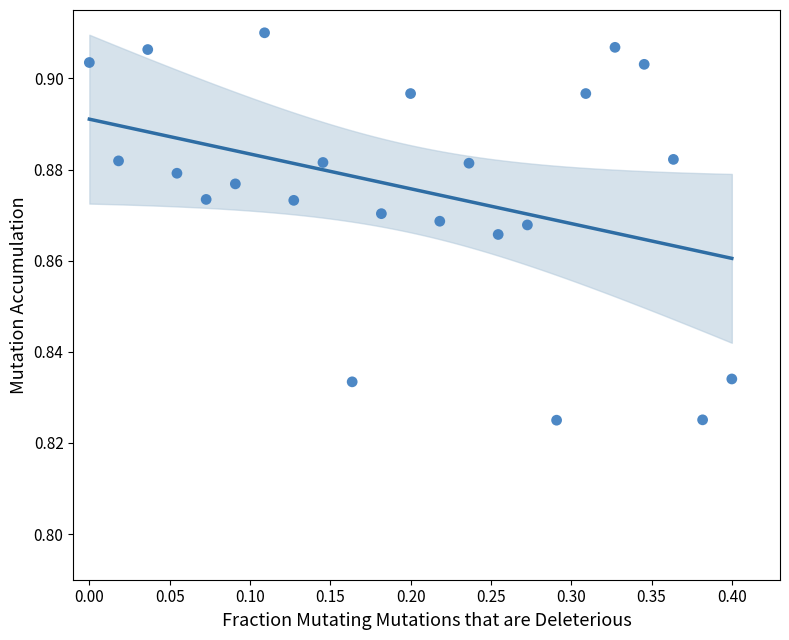

What is the range of X values (max minus min)?

0.4